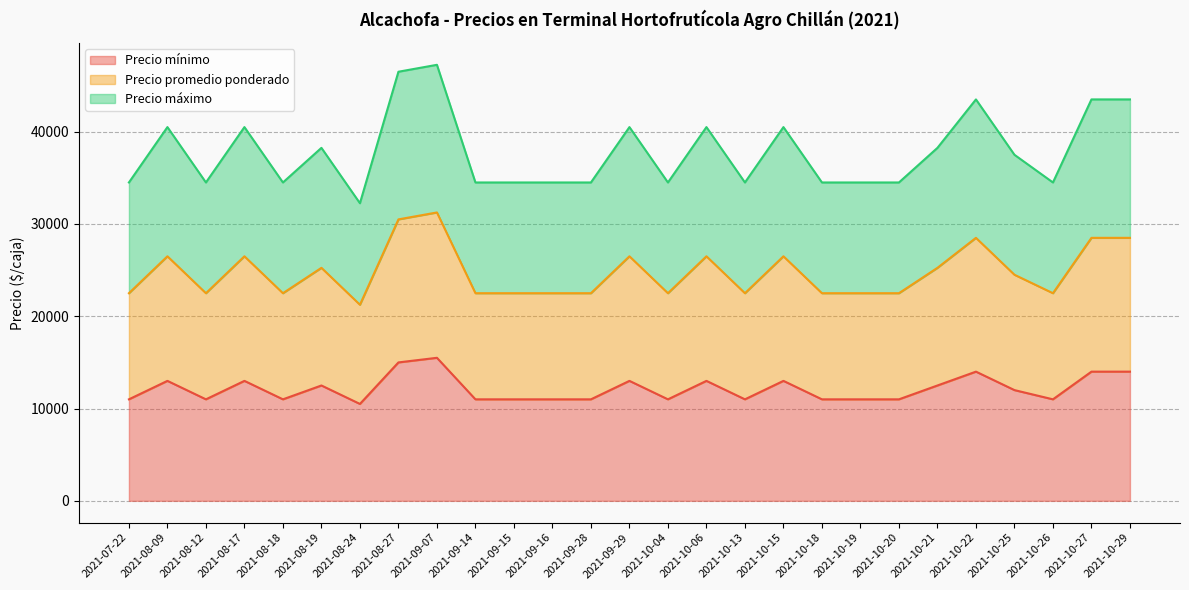

The value of Precio mínimo at 2021-09-14 is 5032. True or false?

False